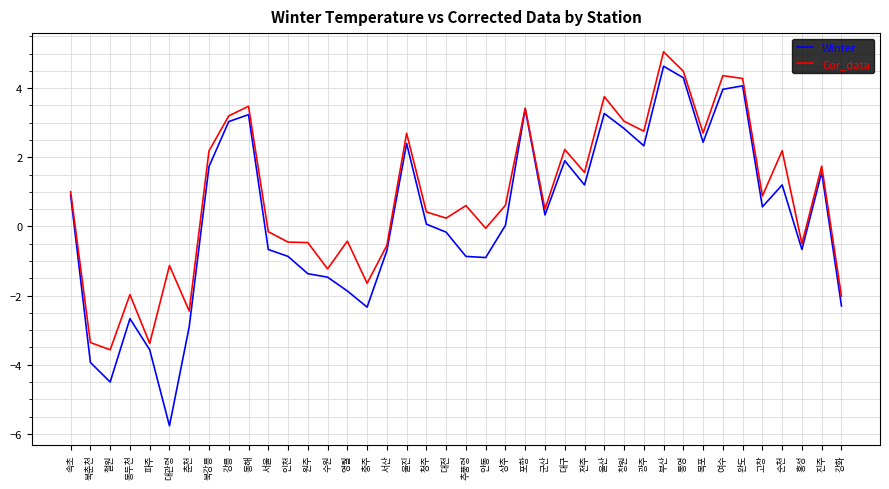

Which series changed the most between 동두천 and 홍성?

Winter